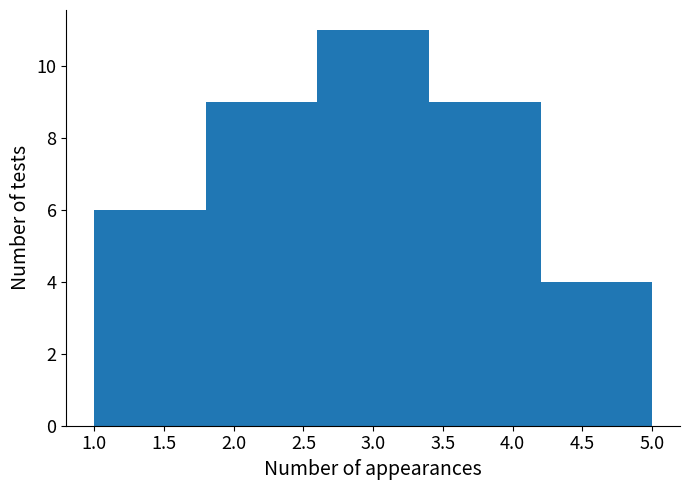

How tall is the bar that spans 1.8 to 2.6 on the x-axis? The values are not printed on the chart, so give them approximately, as read against the axis.

9